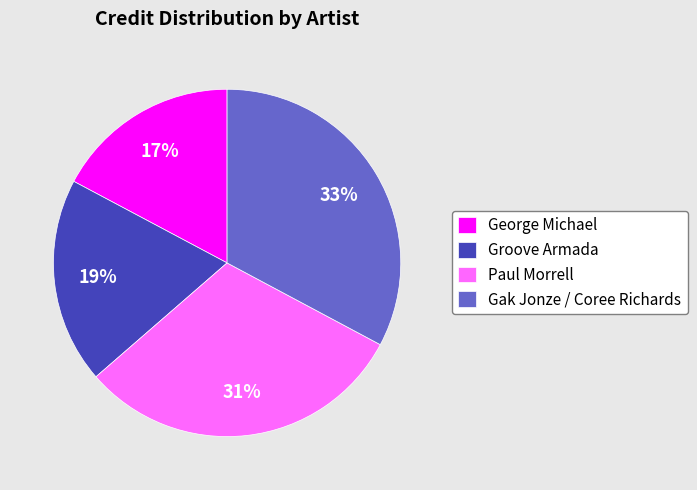

Which category has the smallest portion of the pie?

George Michael